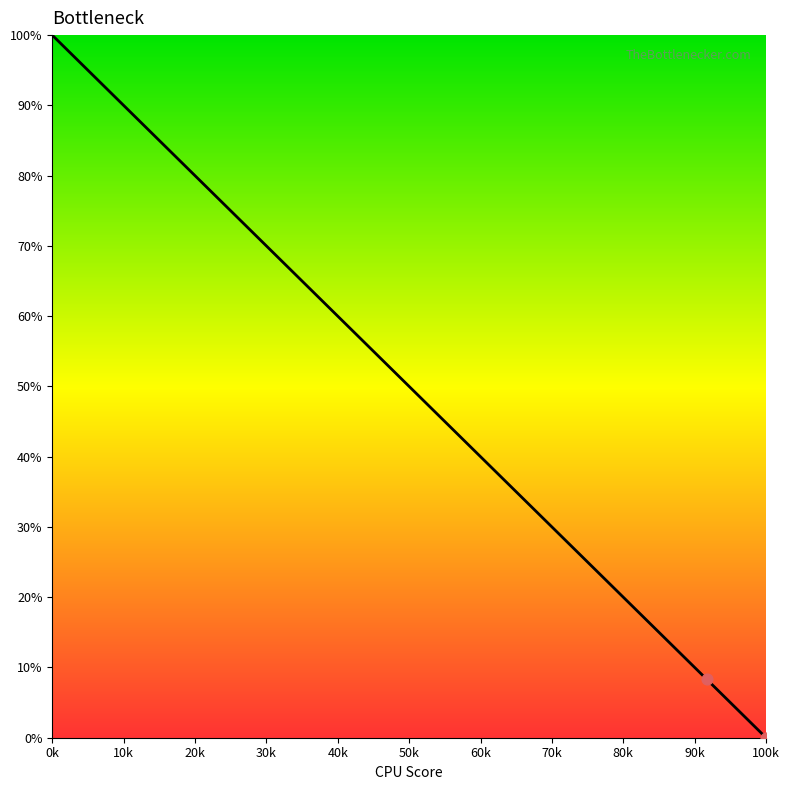

What is the greatest value displayed?

100.0